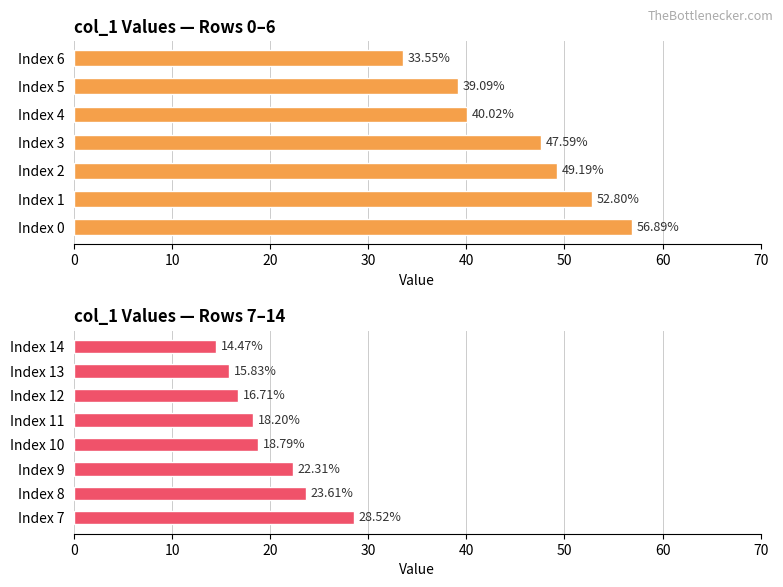

What is the greatest value displayed?

56.9